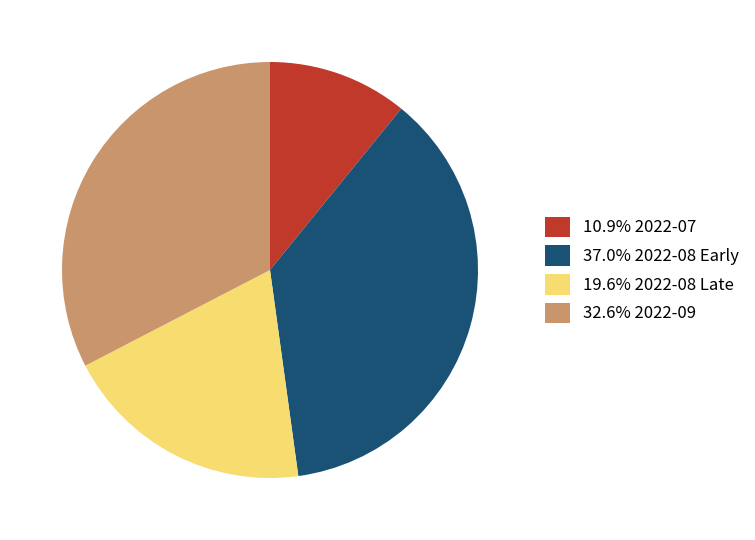

Do 19.6% 2022-08 Late and 32.6% 2022-09 together represent more than half of the pie?

Yes